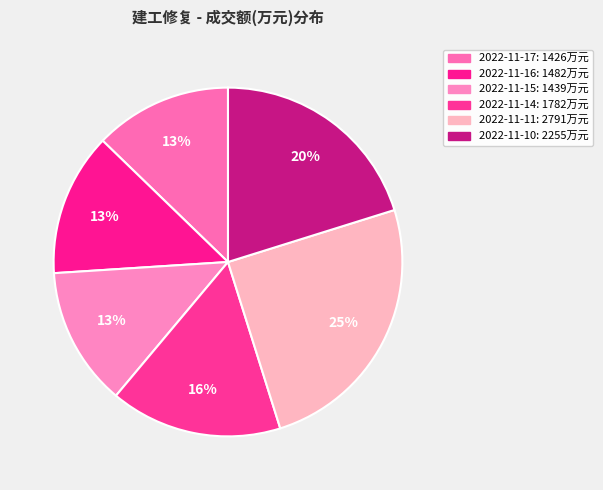

How many slices are in this pie chart?

6